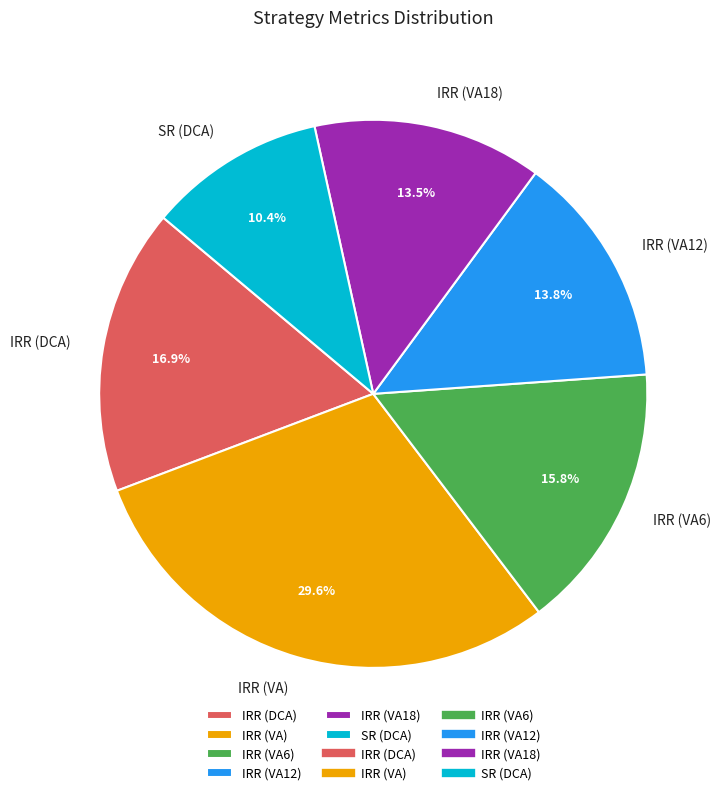

Does any single category account for the majority?

No